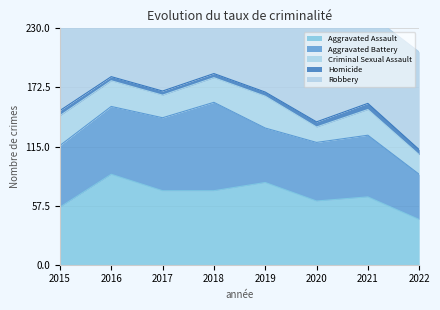

True or false: Aggravated Battery and Robbery cross at least once.

False